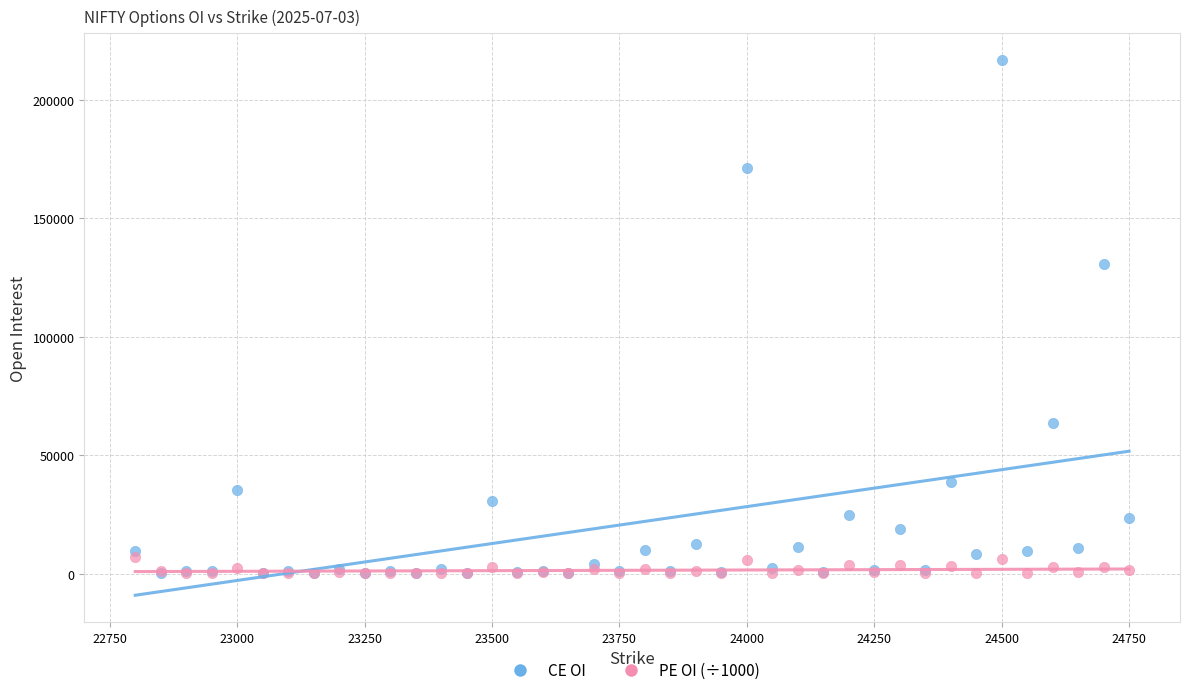

In the CE OI series, what Y value is closest to 108525?

130800.0